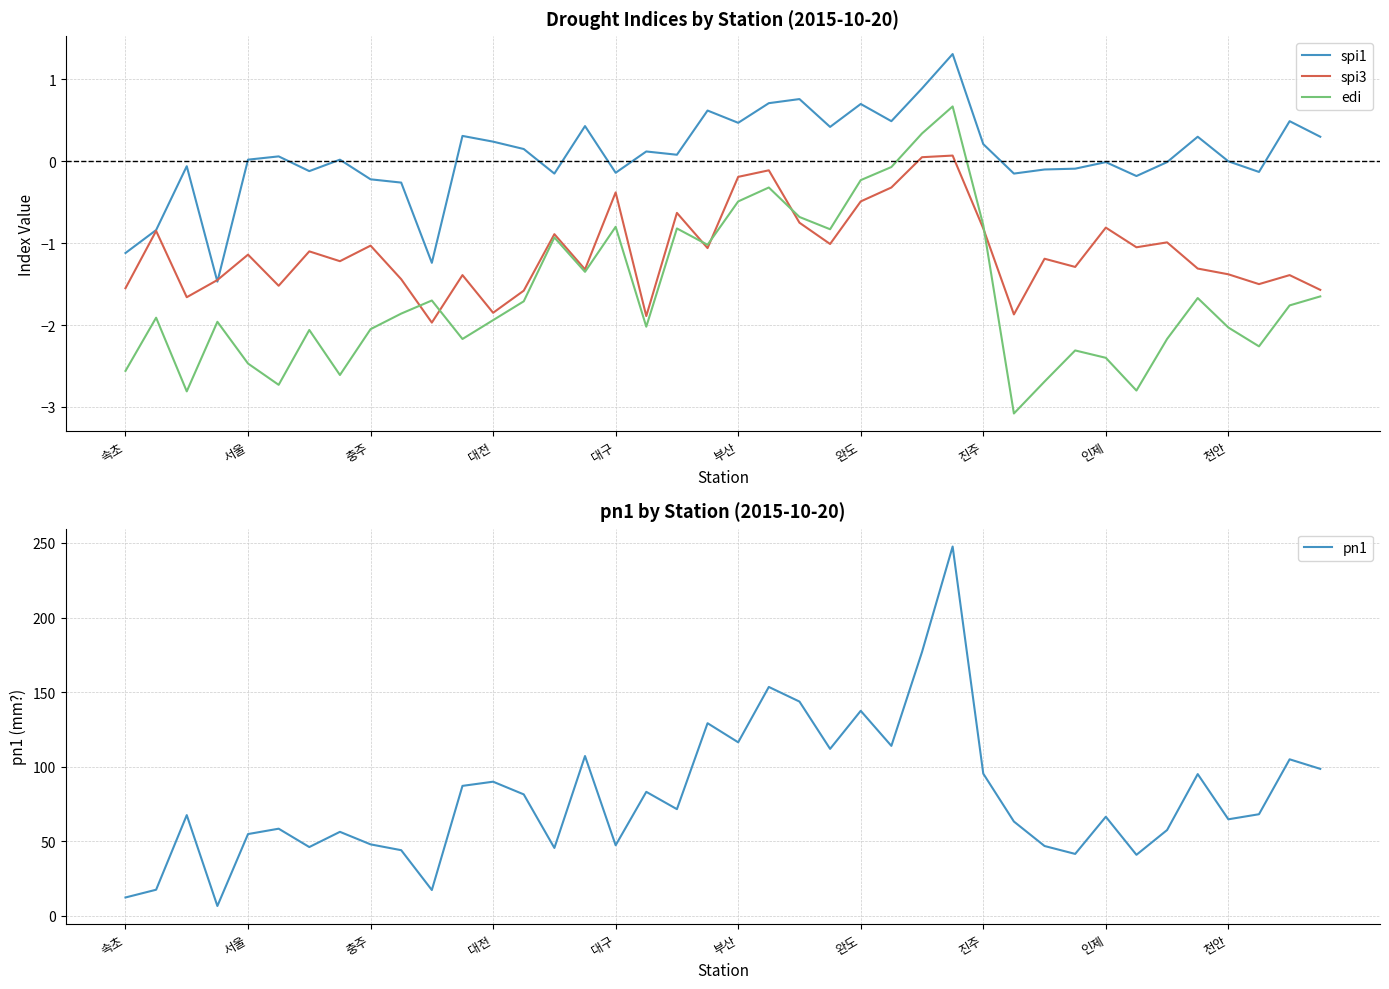

Where does the edi series first go above -1?

14